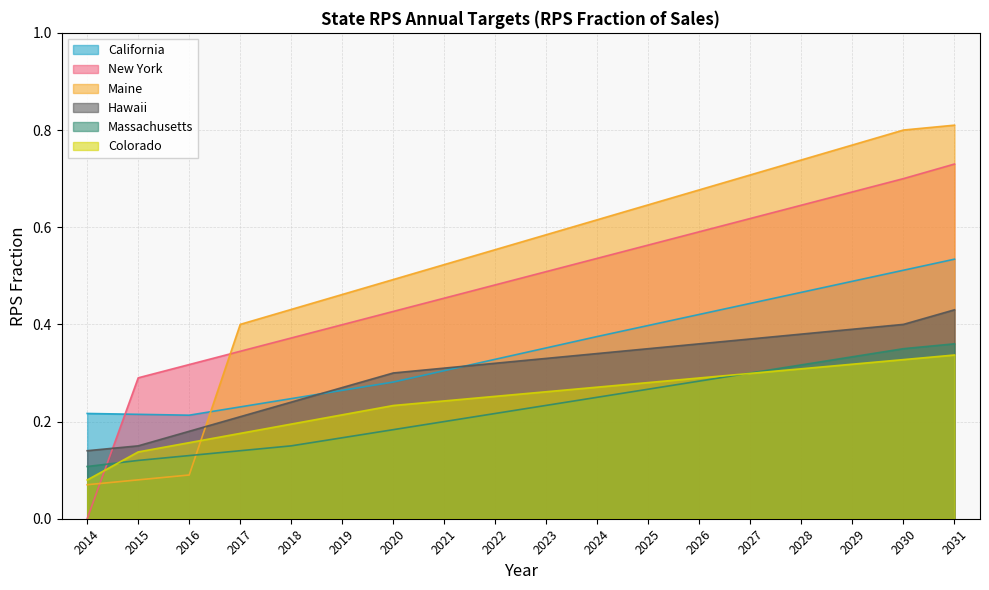

How many Colorado values are between 0 and 1?

18